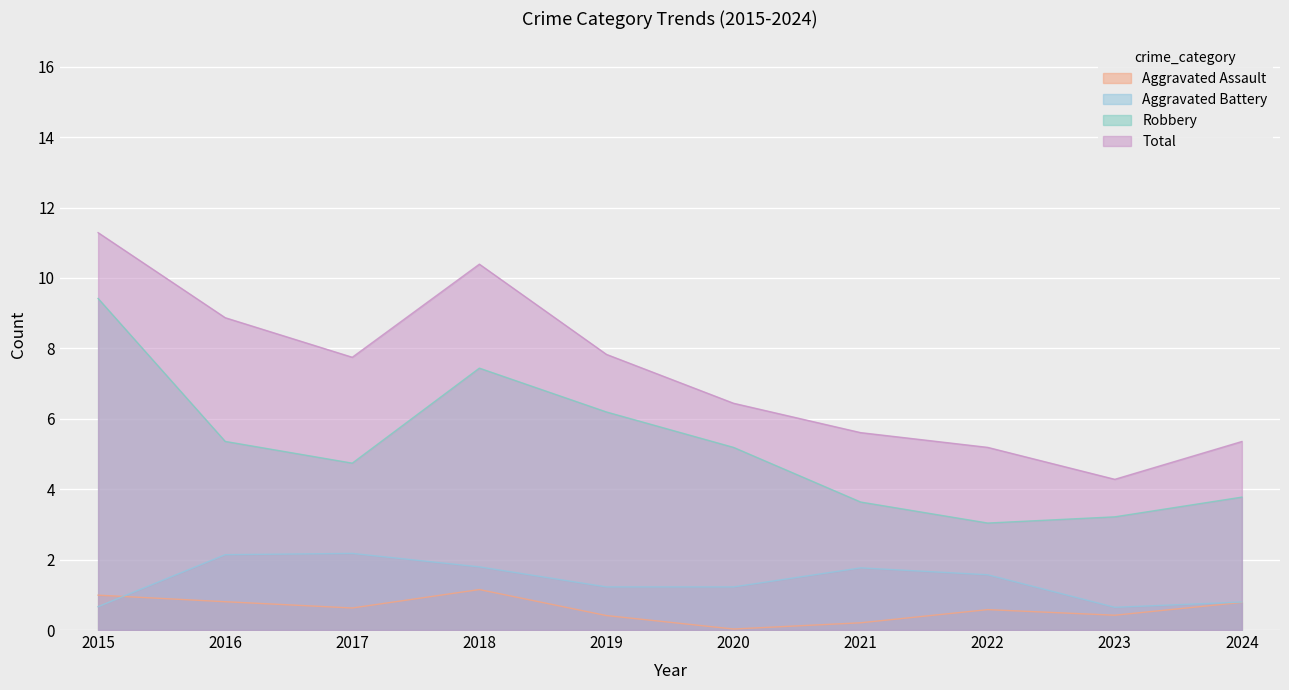

Count the Aggravated Assault values in the range 0 to 1.

9